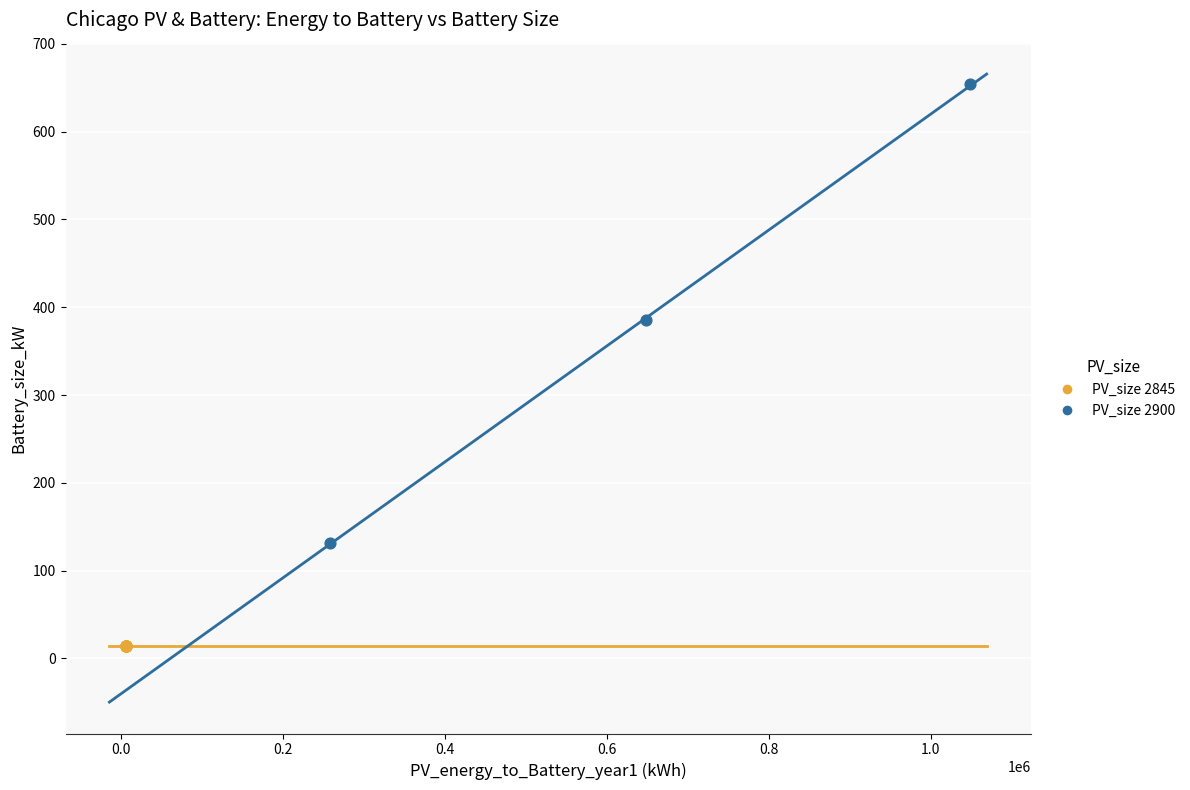

Which series contains the lowest Y value?

PV_size 2845